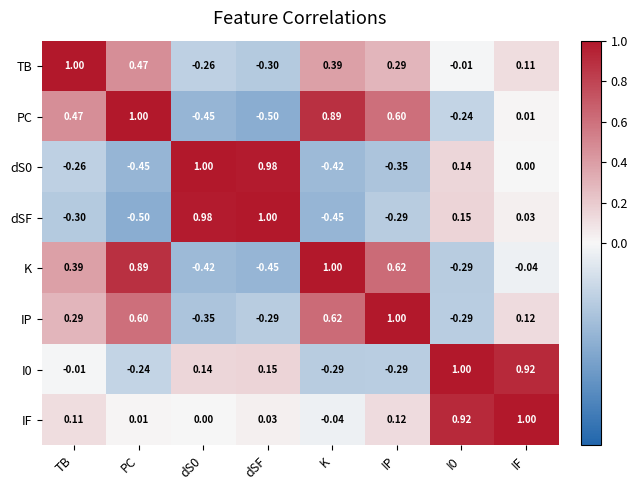

How many negative values does the dSF series have?

4